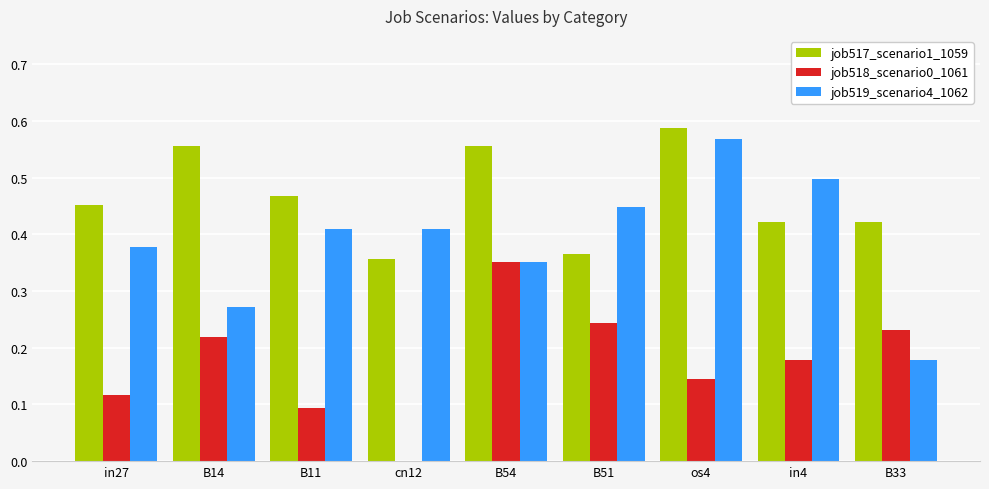

How many groups of bars are there?

9